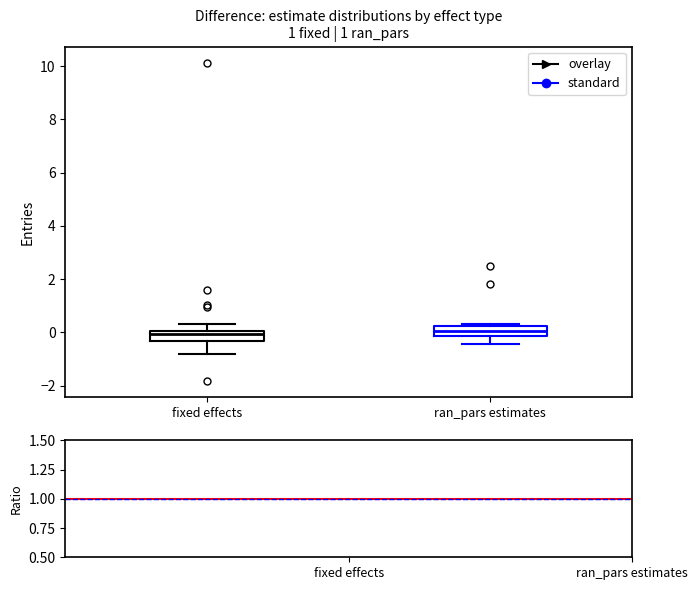

Where does the median line of the box for ran_pars estimates sit on the y-axis? The values are not printed on the chart, so give them approximately, as read against the axis.

0.0